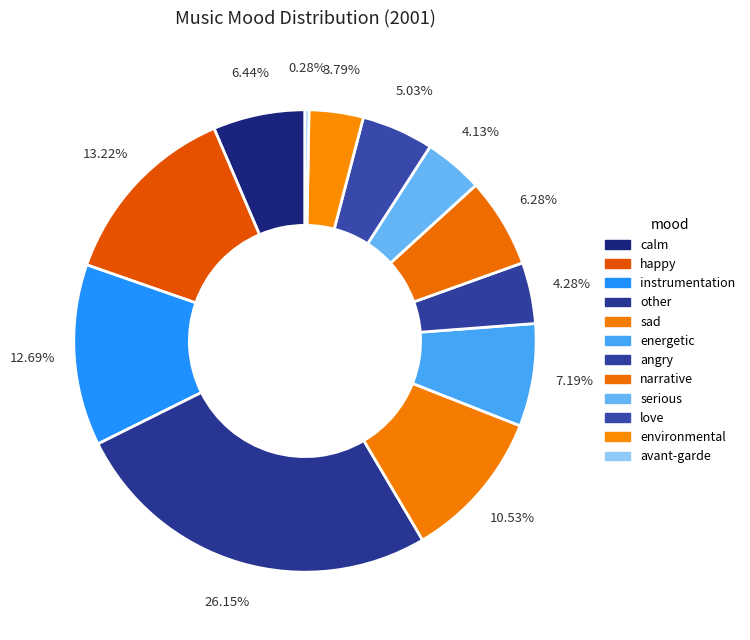

Is there a majority slice in this chart?

No